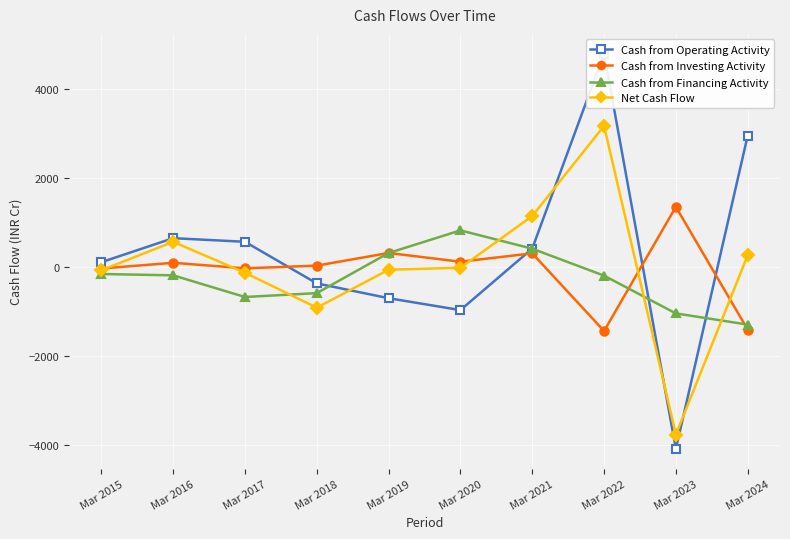

At which label does Net Cash Flow reach its minimum?

Mar 2023